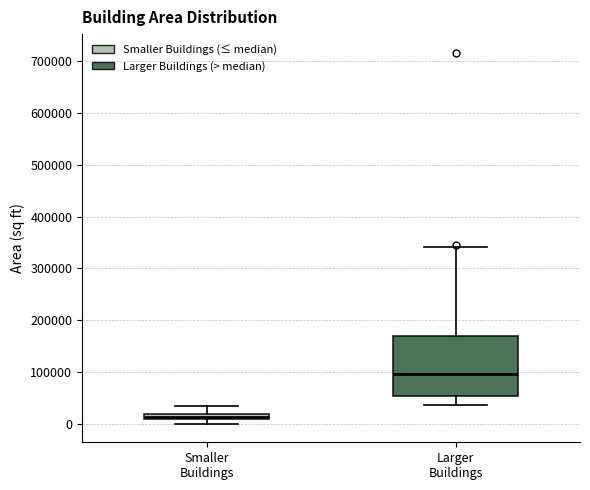

Comparing the boxes themselves (not the whiskers), which one is the tallest?

Larger Buildings